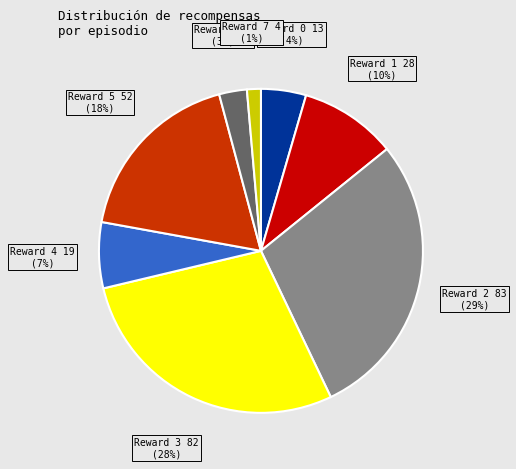

Does any single category account for the majority?

No